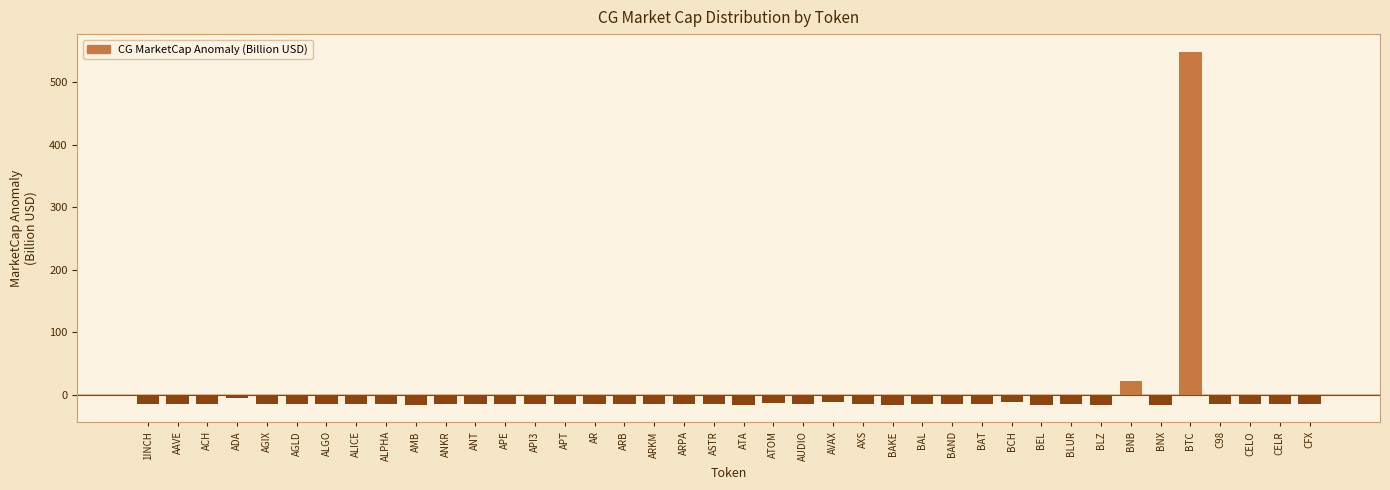

What is the difference between the maximum and minimum values?

564.2